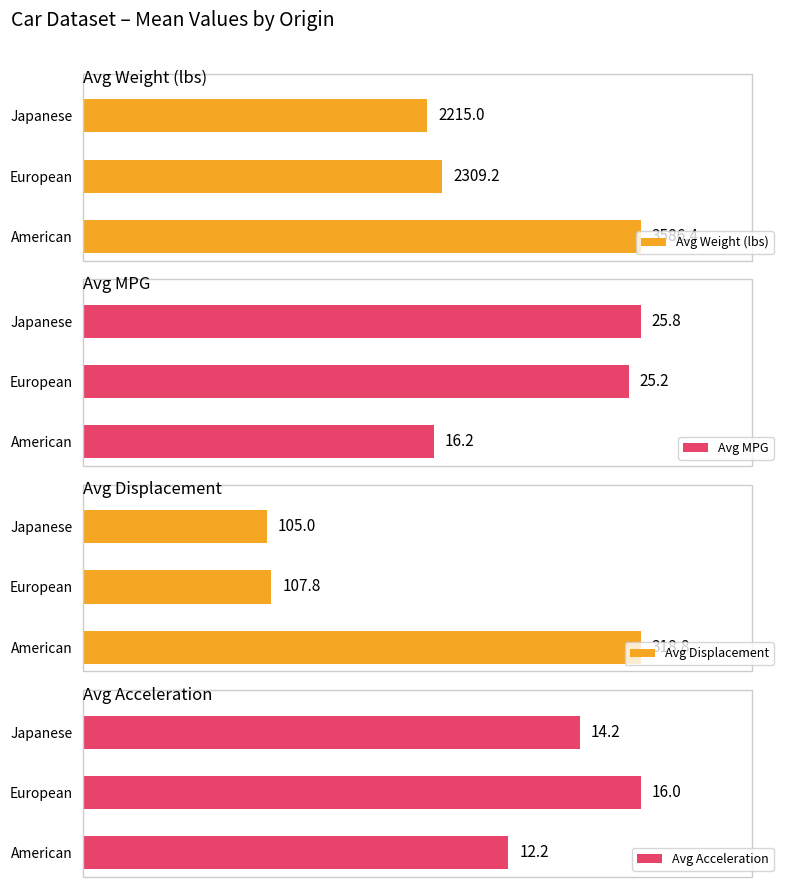

What is the average value of the Avg MPG series?

22.4